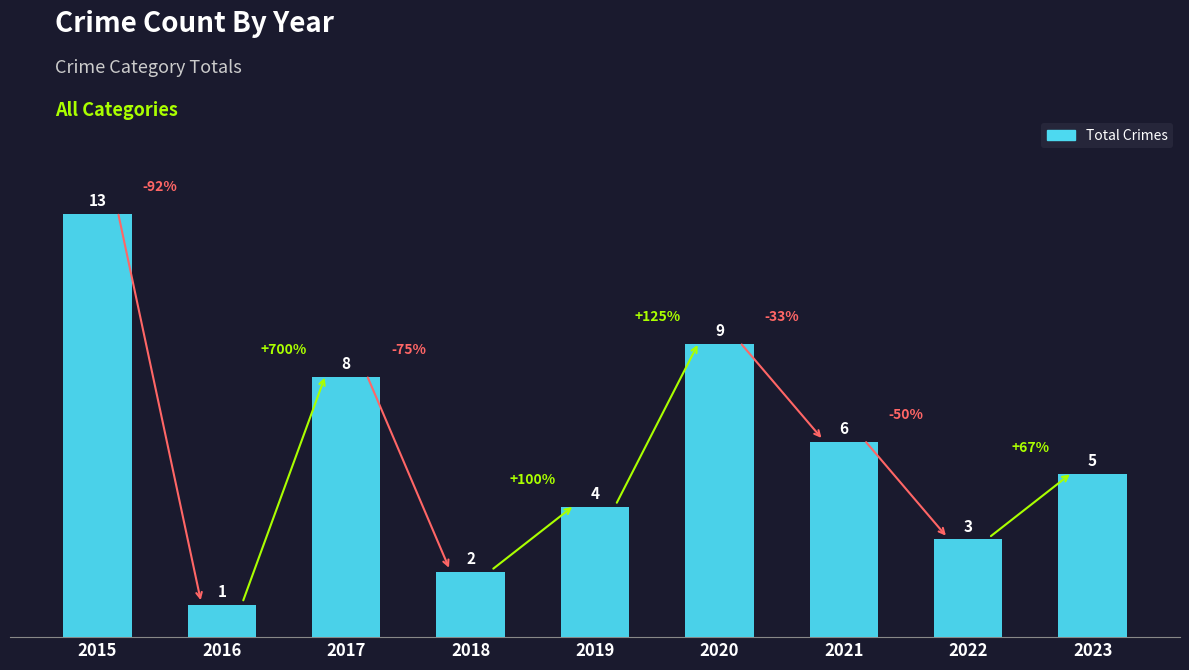

How many values exceed 5?

4